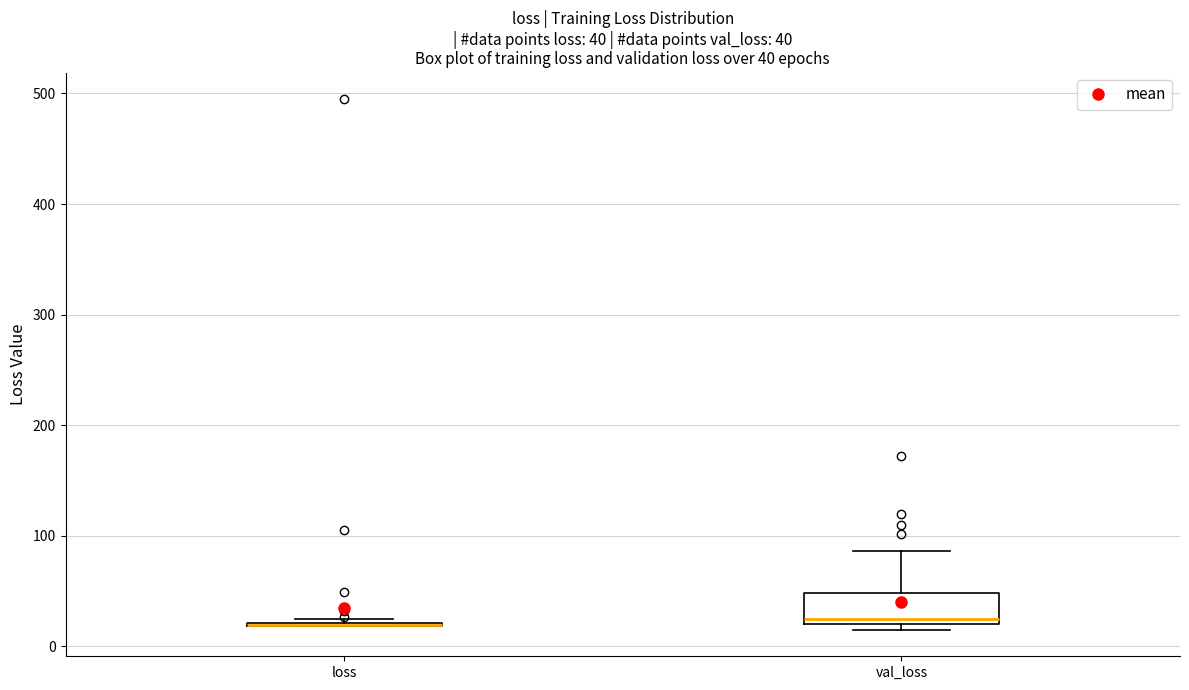

Which box is the tallest, from its lower edge to its upper edge?

val_loss